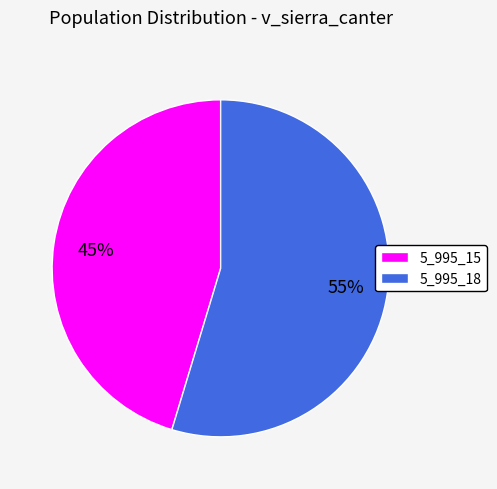

To the nearest percent, what portion does 5_995_18 represent?

55%